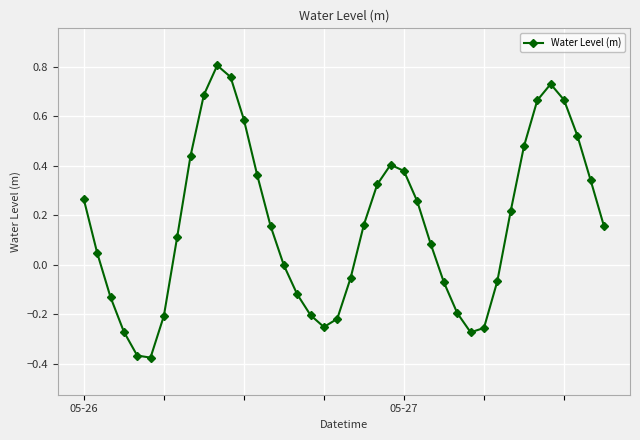

What is the difference between the maximum and minimum values?

1.2